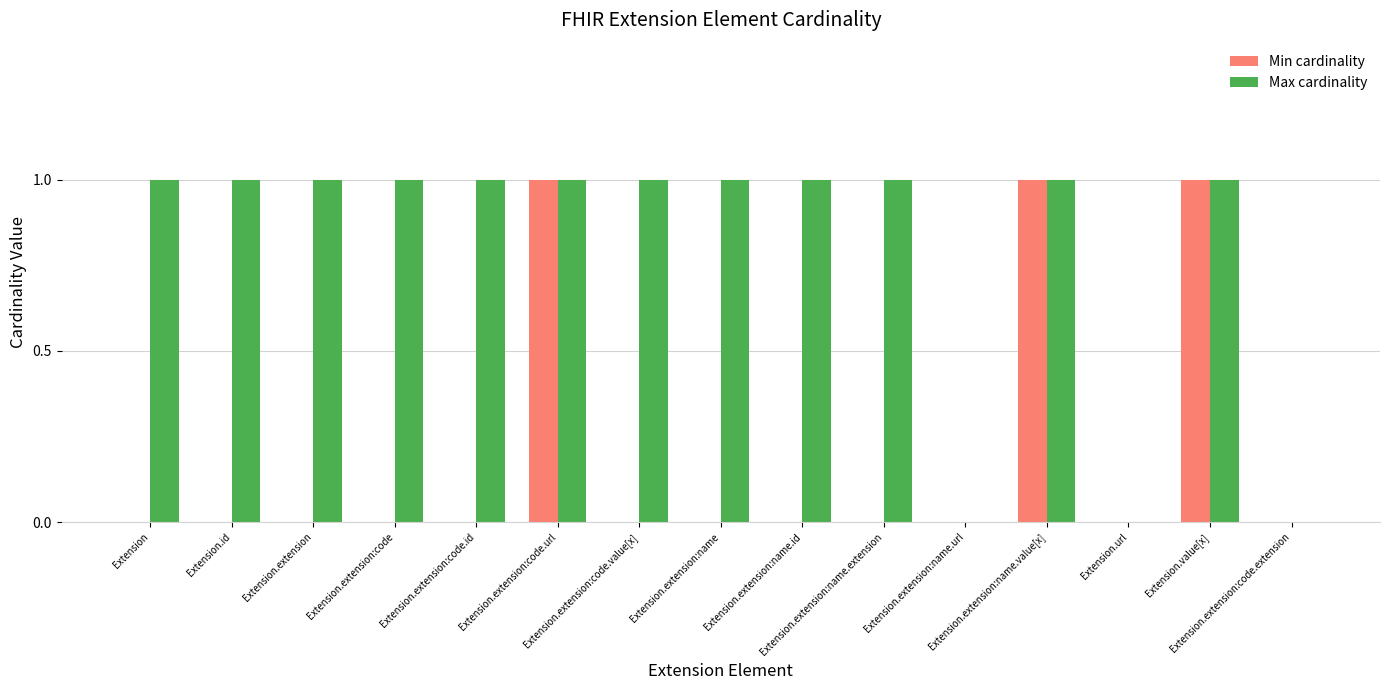

Which series has the largest total across all categories?

Max cardinality